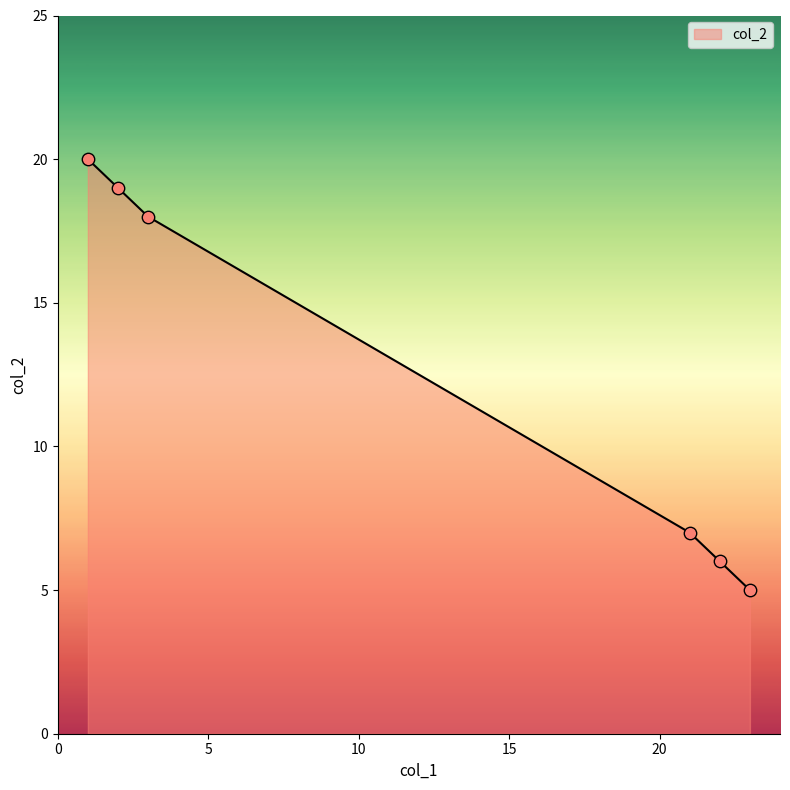

What is the sum of all values?

75